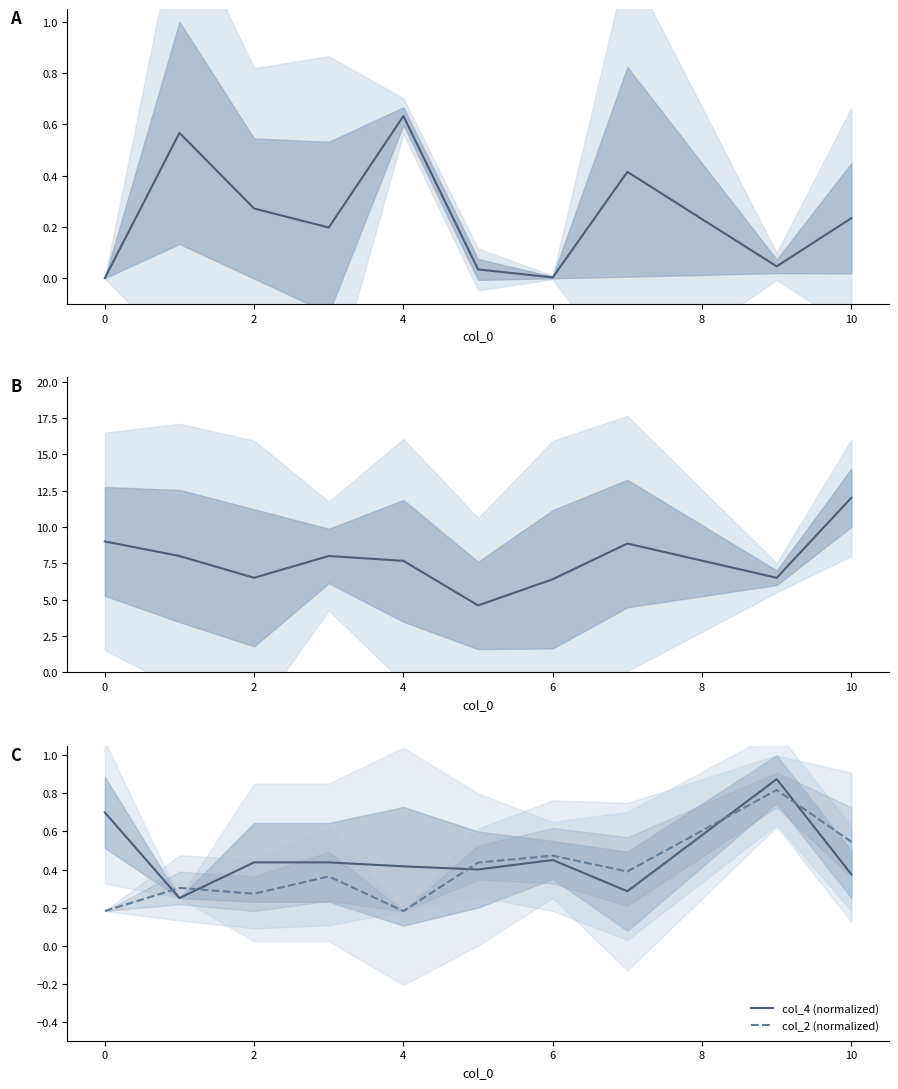

Is this an area chart (filled region under the line)?

No